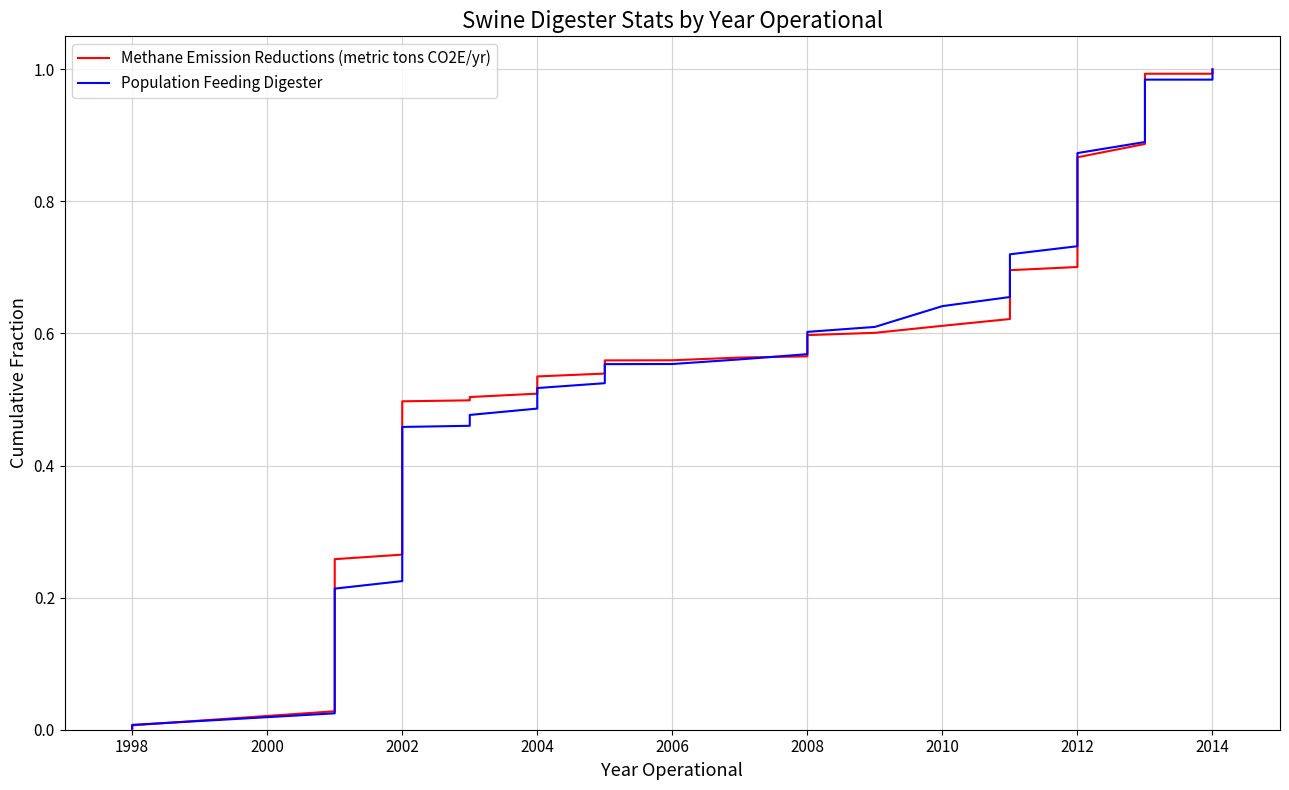

List the series in order of their peak value, highest first.

Methane Emission Reductions (metric tons CO2E/yr), Population Feeding Digester